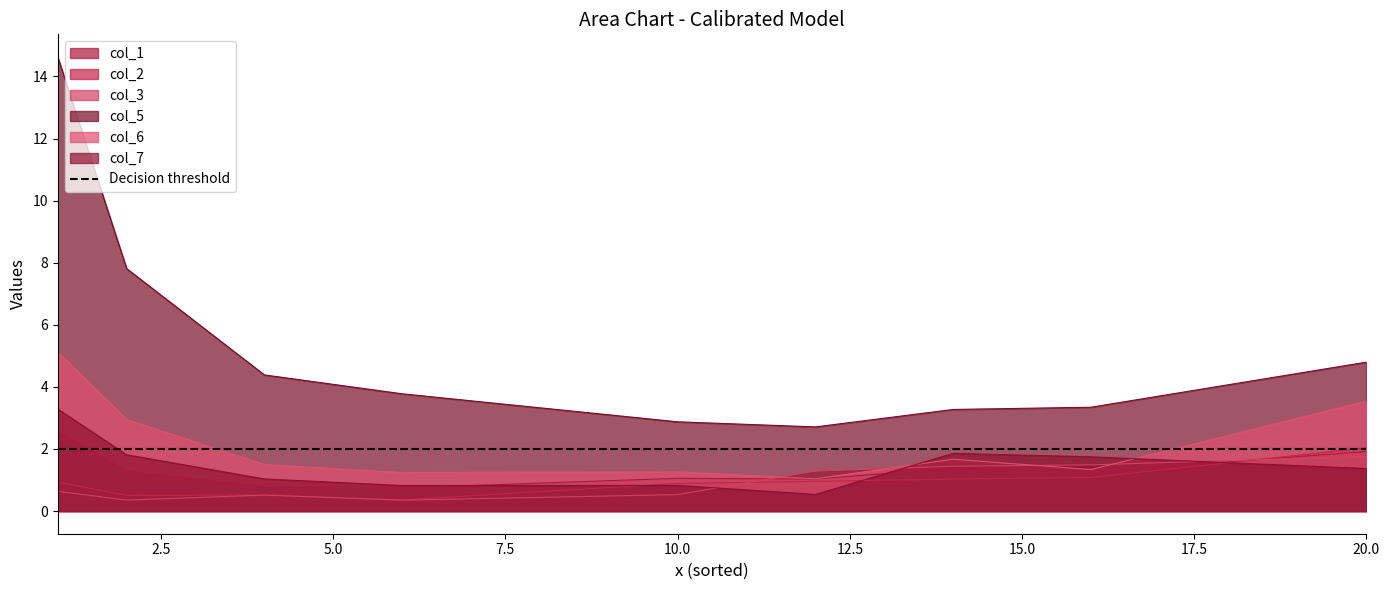

What is the sum of the col_6 values at 2 and 4?

4.4